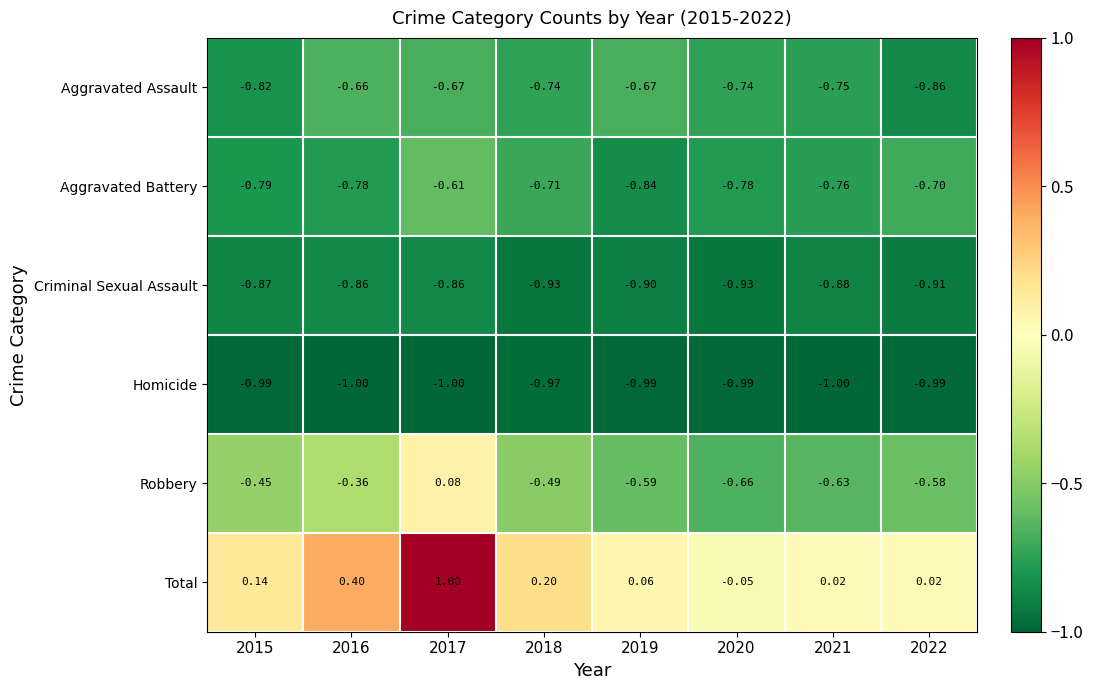

At 2017, list the series in order from largest to smallest.

Total, Robbery, Aggravated Battery, Aggravated Assault, Criminal Sexual Assault, Homicide